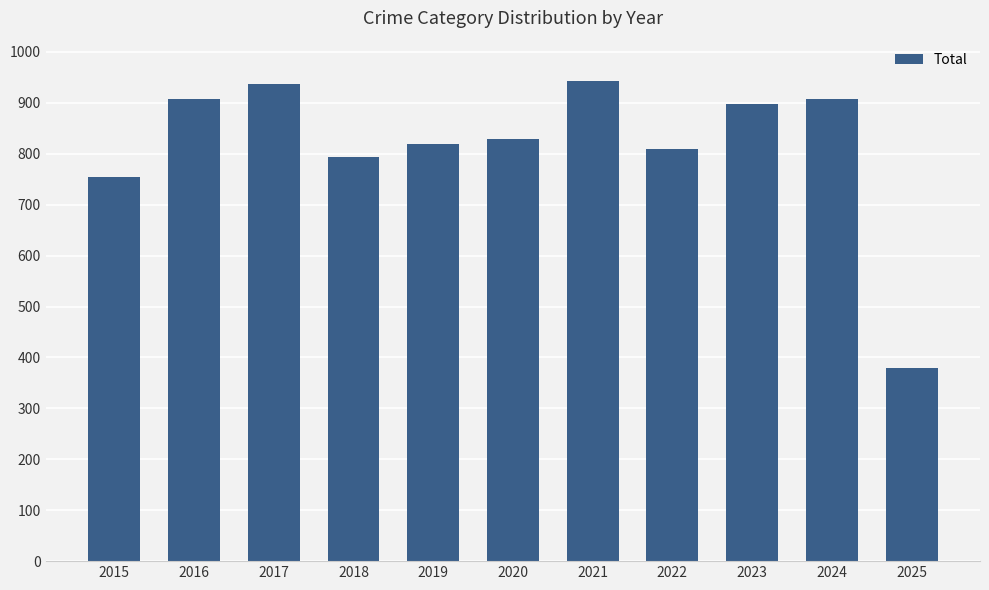

The chart shows a value of 1141 at 2020. True or false?

False